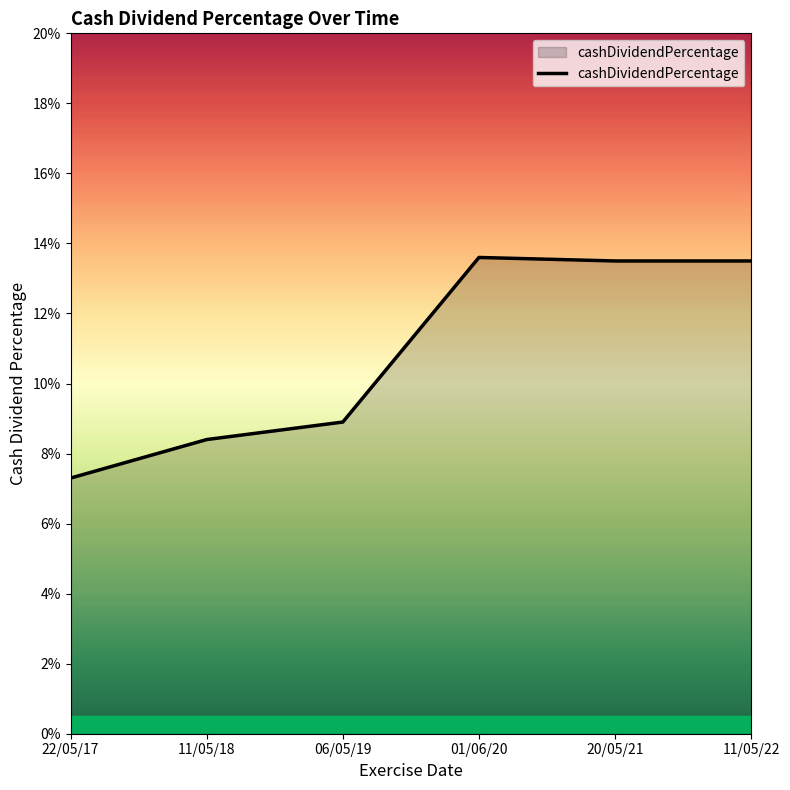

Is this an area chart (filled region under the line)?

Yes